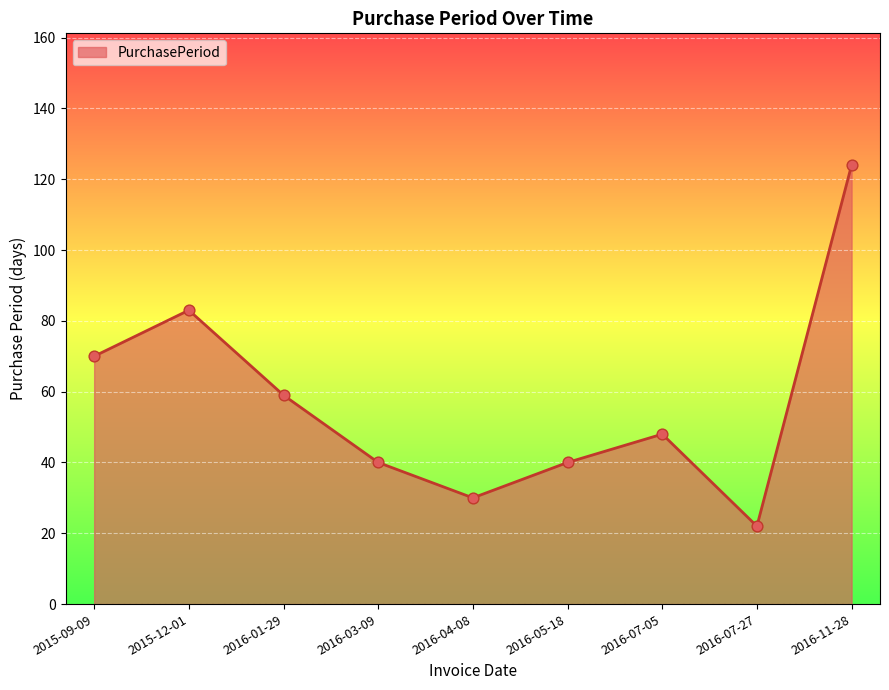

Which has a higher value, 2016-07-05 or 2016-01-29?

2016-01-29